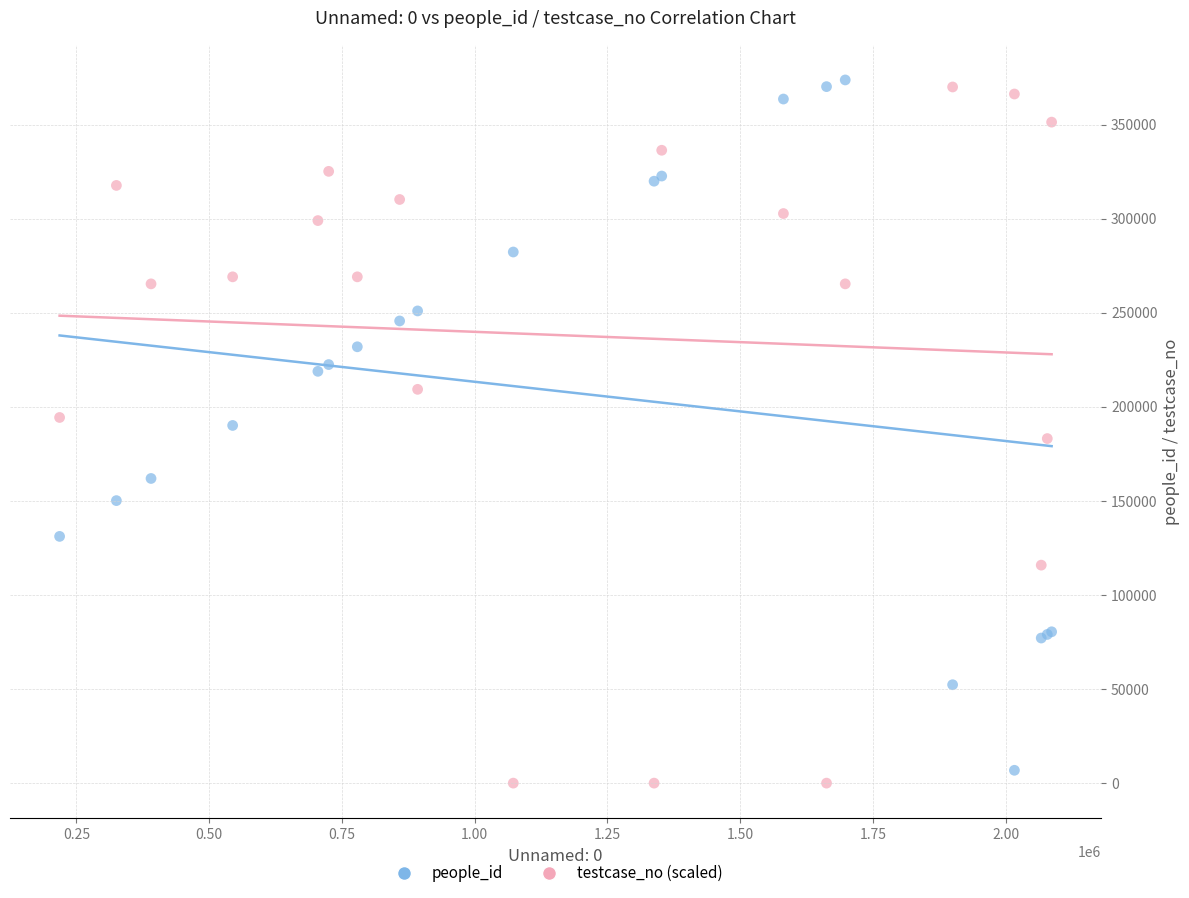

What is the X range (max minus min) for the scatter plot?

1868610.0